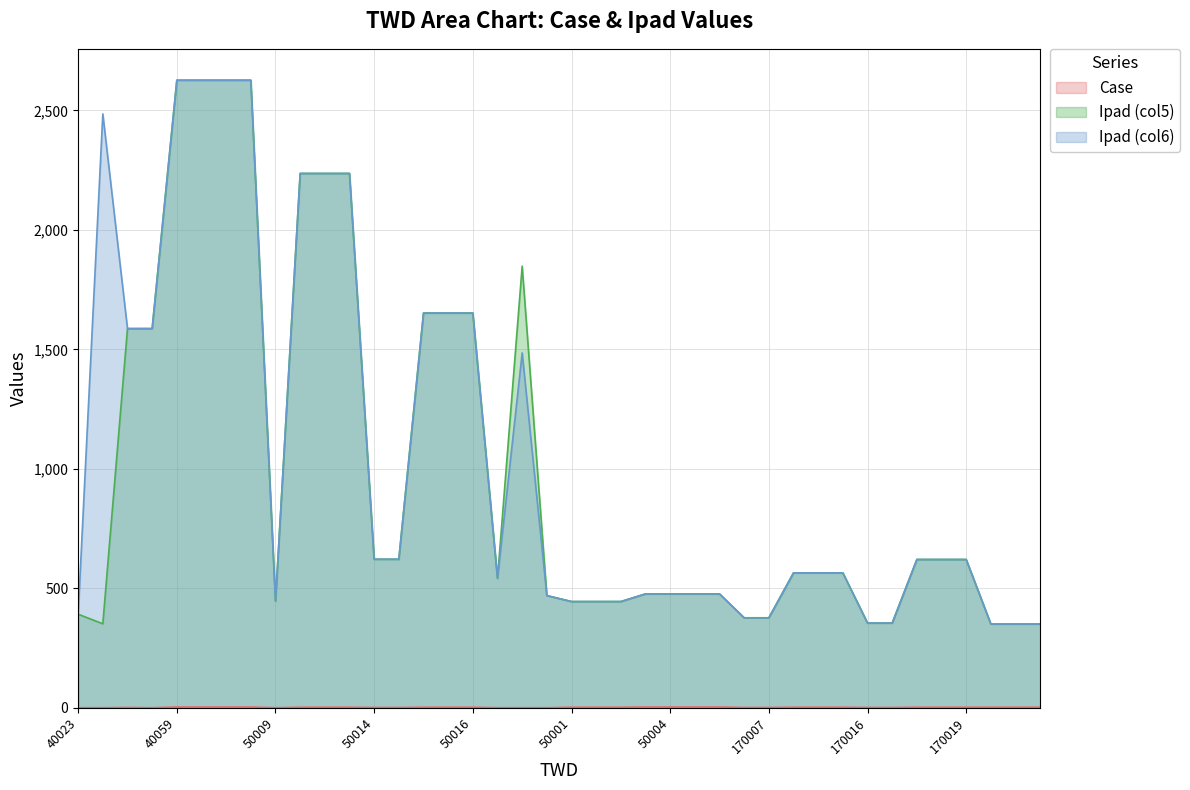

What are all the series names shown in the legend?

Case, Ipad_col5, Ipad_col6